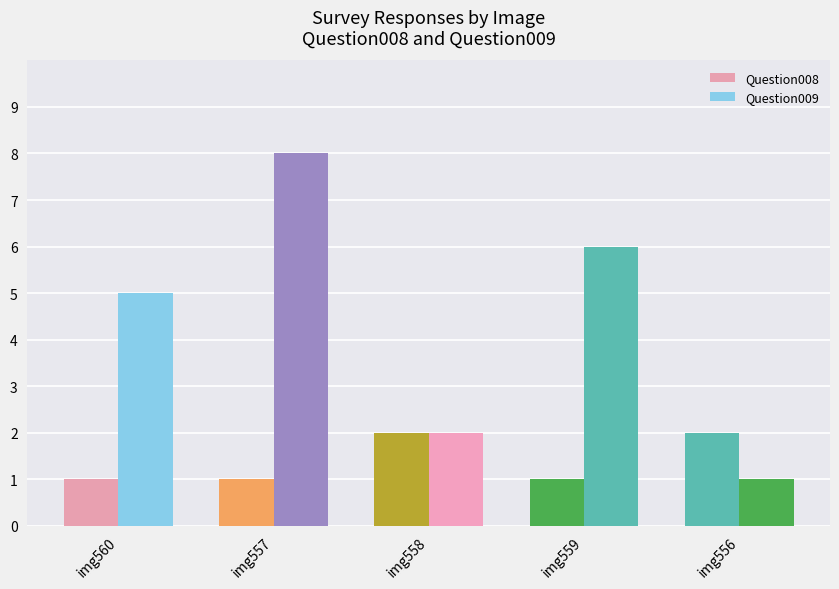

At which label does Question008 reach its minimum?

img560